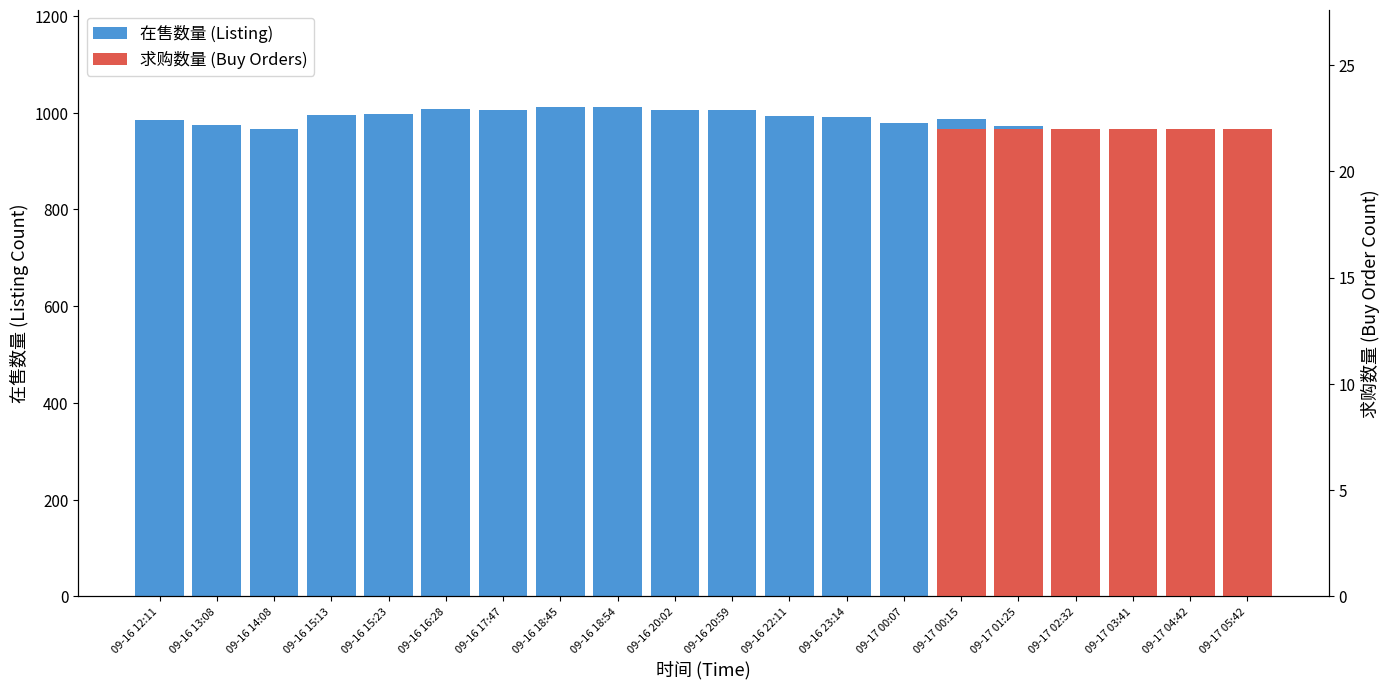

At which category does the chart reach its minimum across all series?

09-17 05:42